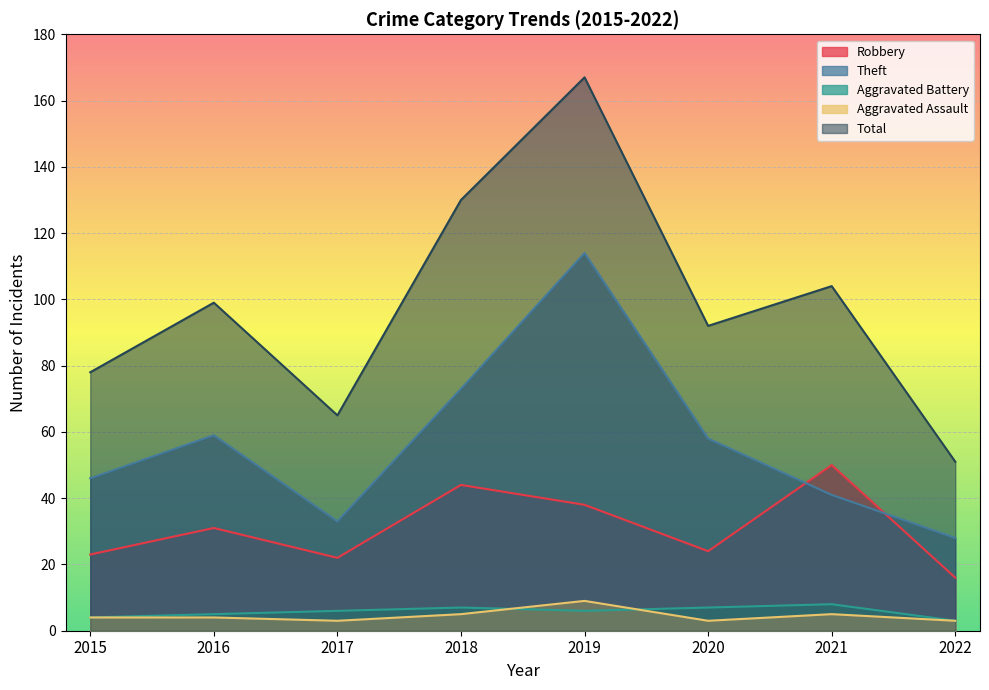

Which label corresponds to the smallest value in the chart?

2022